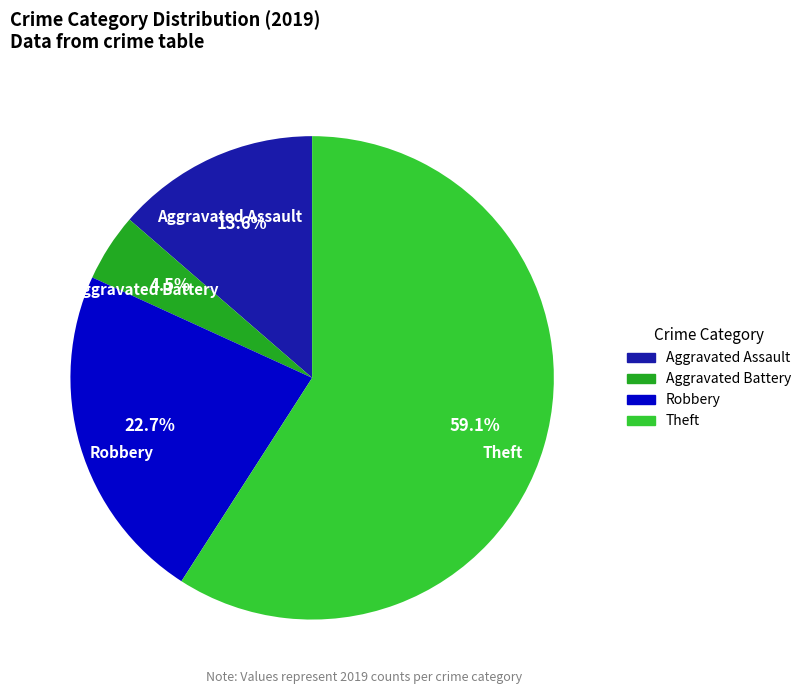

How many slices are in this pie chart?

4